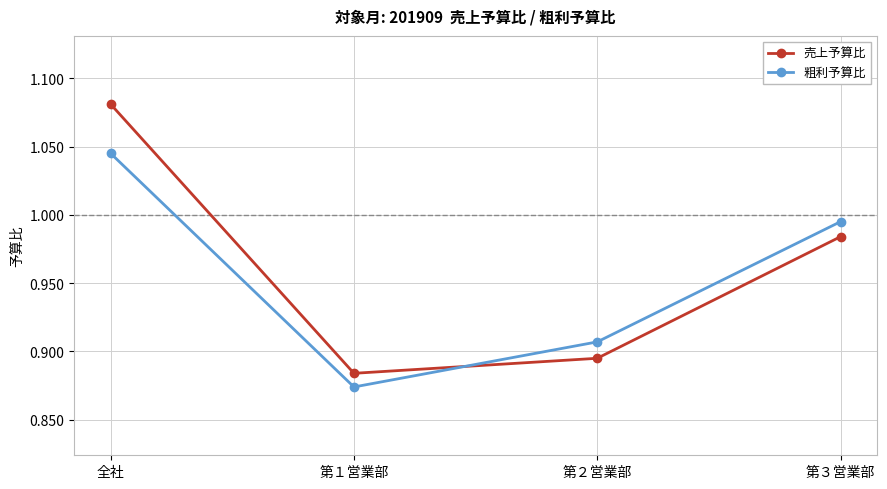

List the series in order of their peak value, lowest first.

粗利予算比, 売上予算比